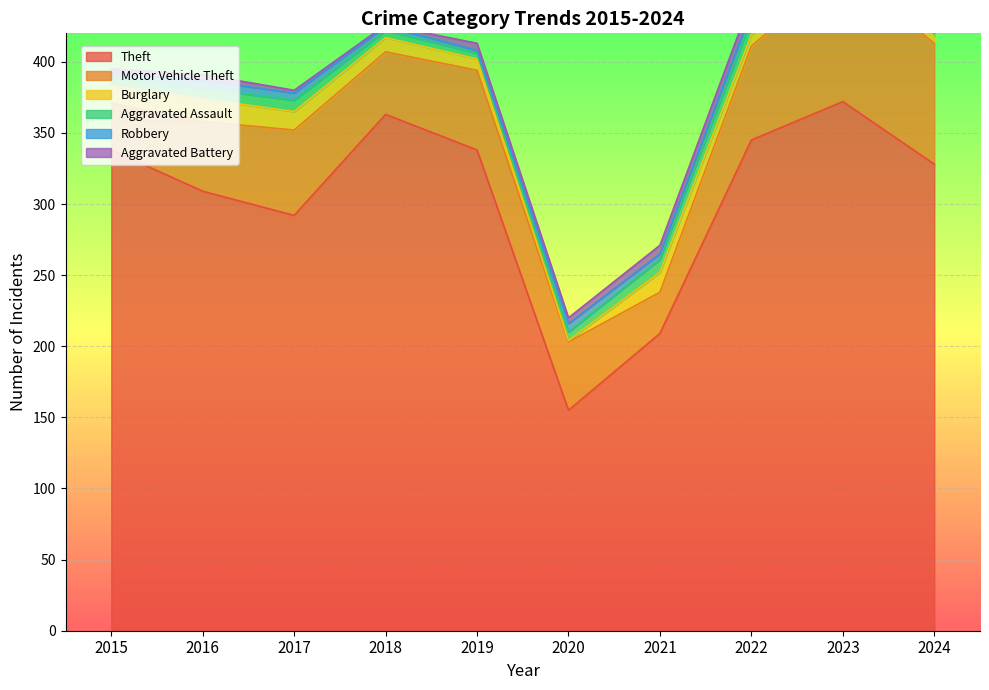

What is the total value across all series at 2022?

444